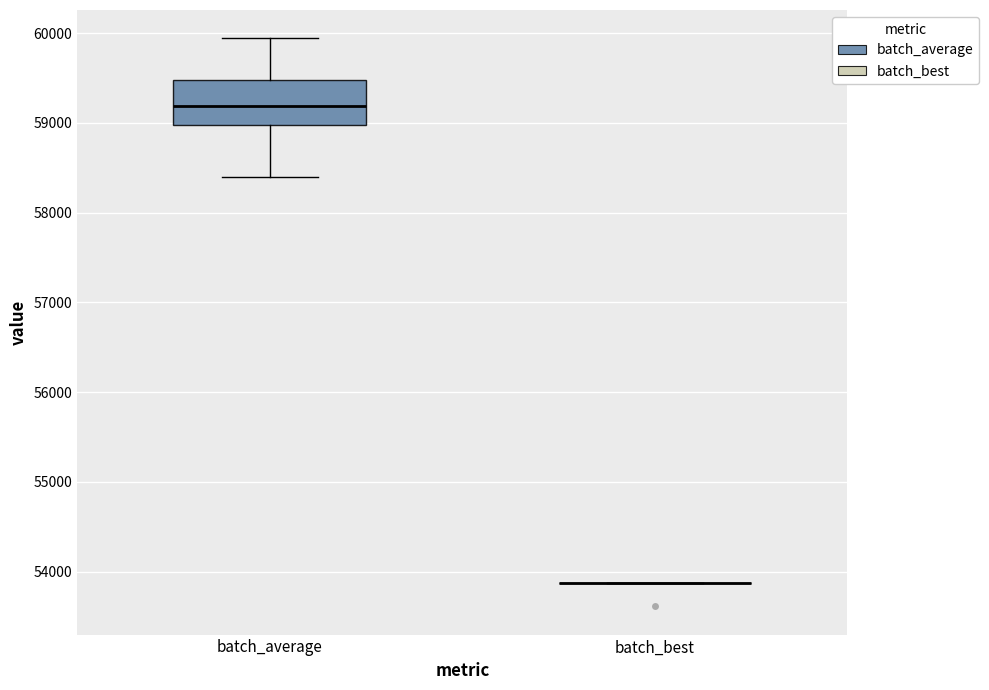

Comparing the boxes themselves (not the whiskers), which one is the tallest?

batch_average